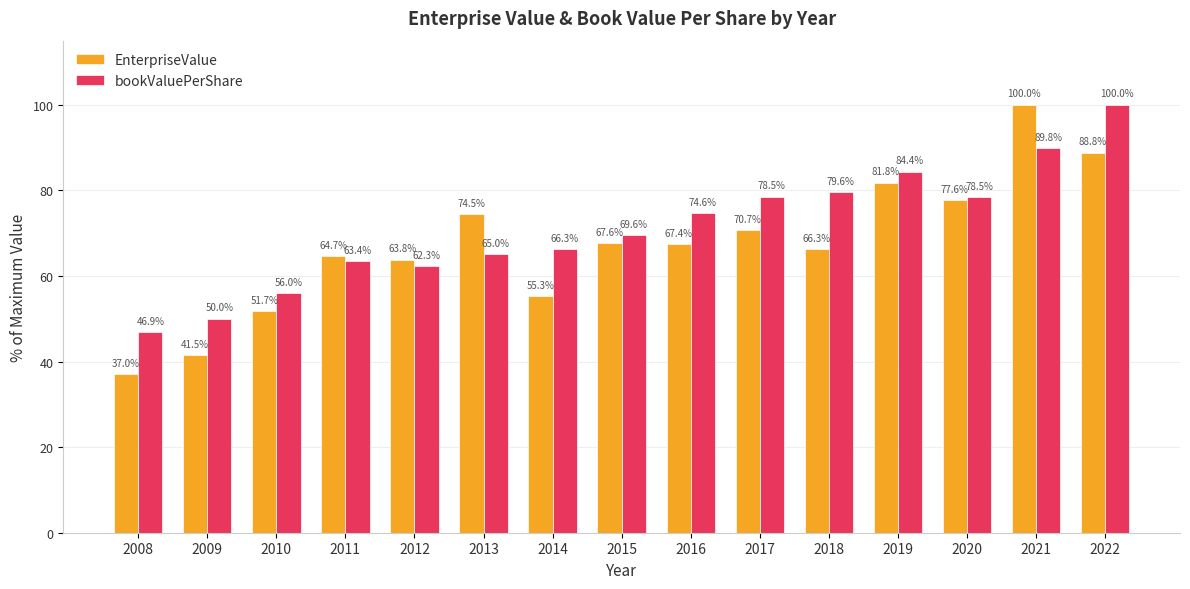

Reading left to right, extract all data points from this chart.

EnterpriseValue: 37.0	41.5	51.7	64.7	63.8	74.5	55.3	67.6	67.4	70.7	66.3	81.8	77.6	100.0	88.8
bookValuePerShare: 46.9	50.0	56.0	63.4	62.3	65.0	66.3	69.6	74.6	78.5	79.6	84.4	78.5	89.8	100.0